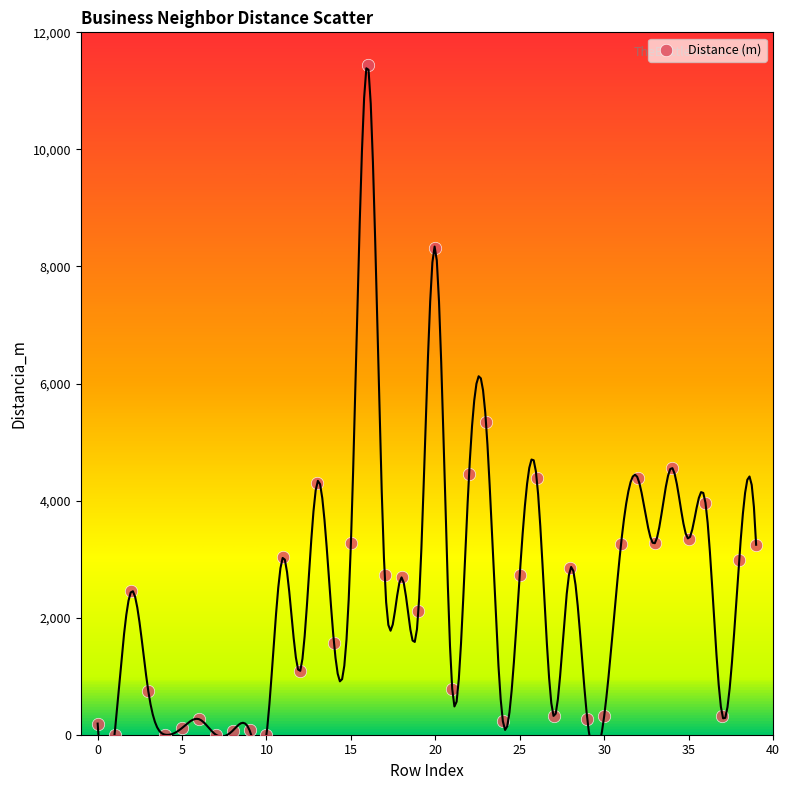

What is the range of Y values (max minus min)?

11434.3